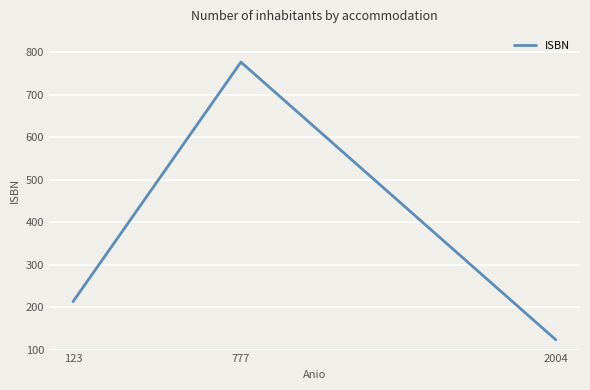

At which category does the chart reach its peak across all series?

777